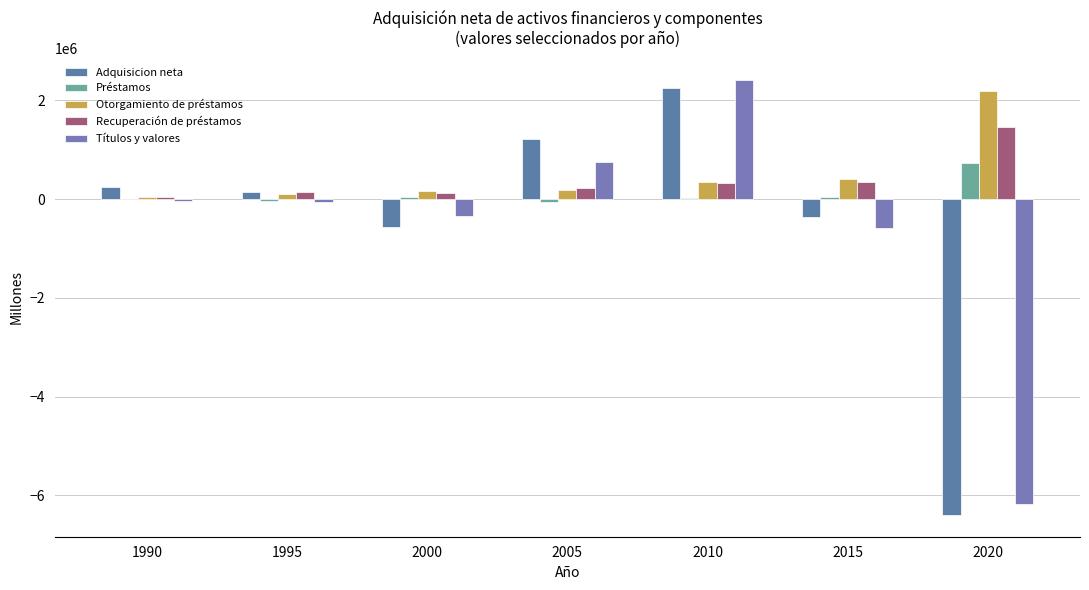

What is the sum of the Préstamos values at 2010 and 2005?

-23638